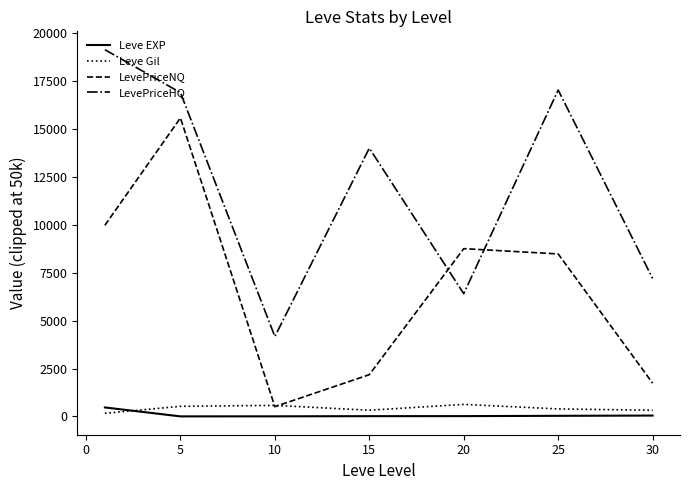

True or false: LevePriceHQ and LevePriceNQ cross at least once.

True